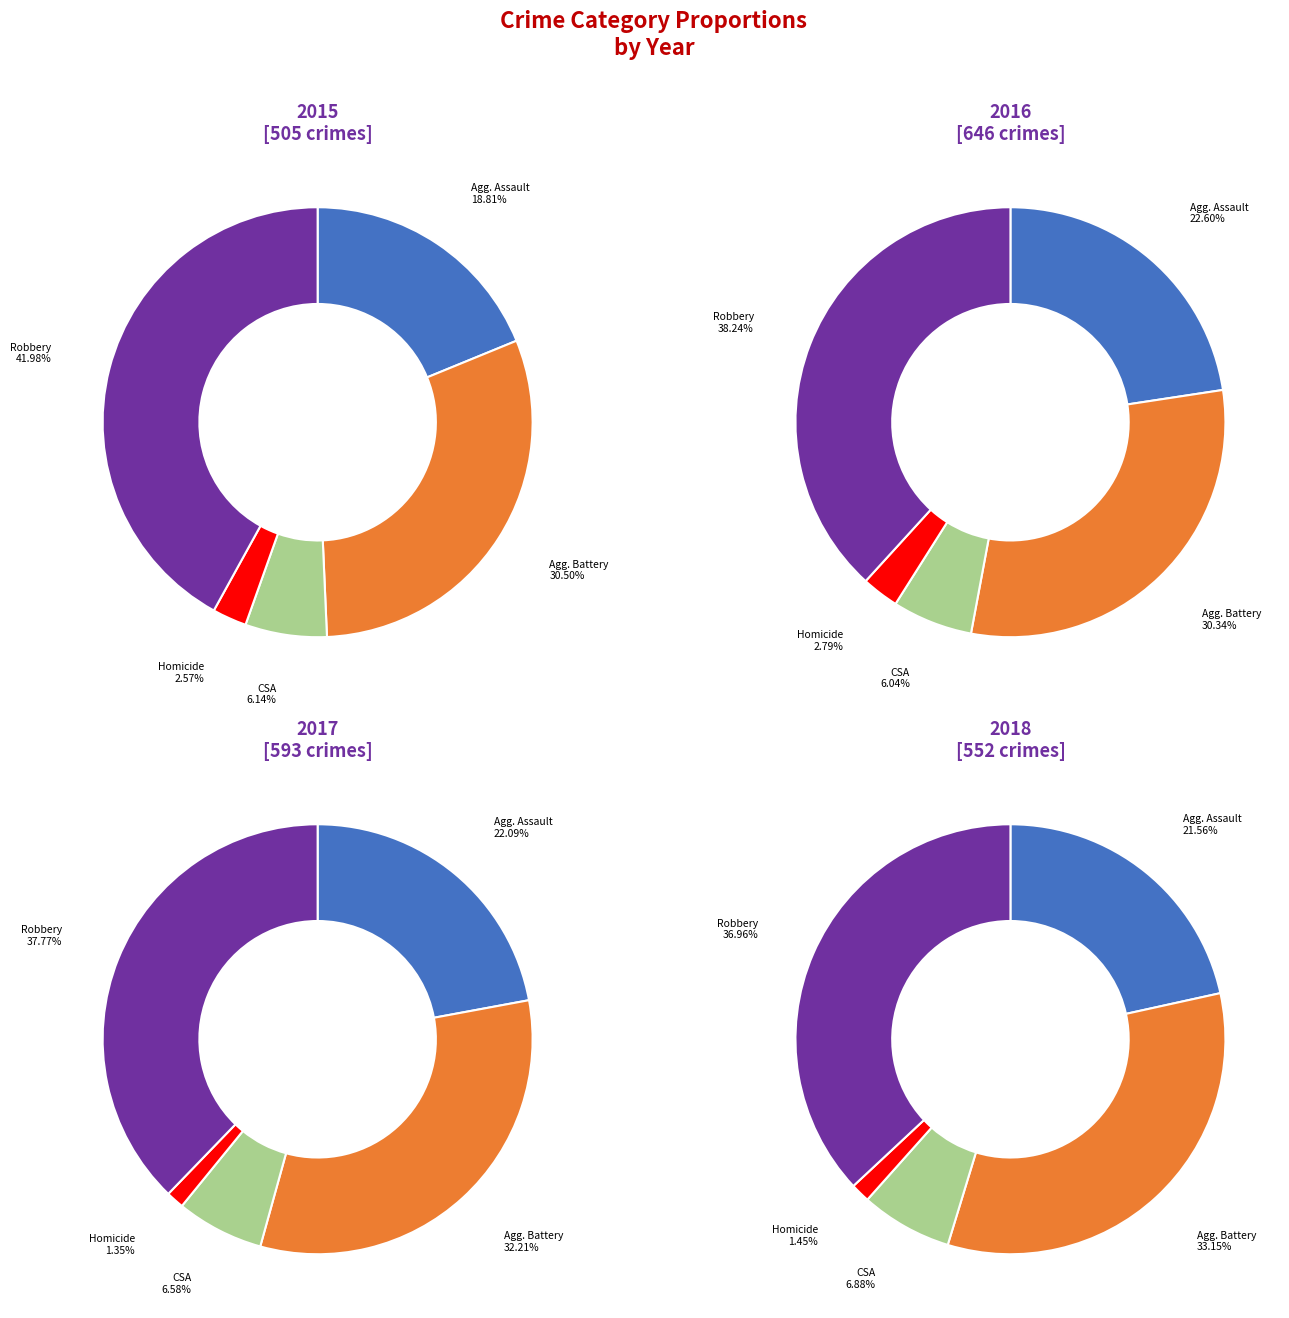

What is the smallest slice in the pie chart?

Homicide